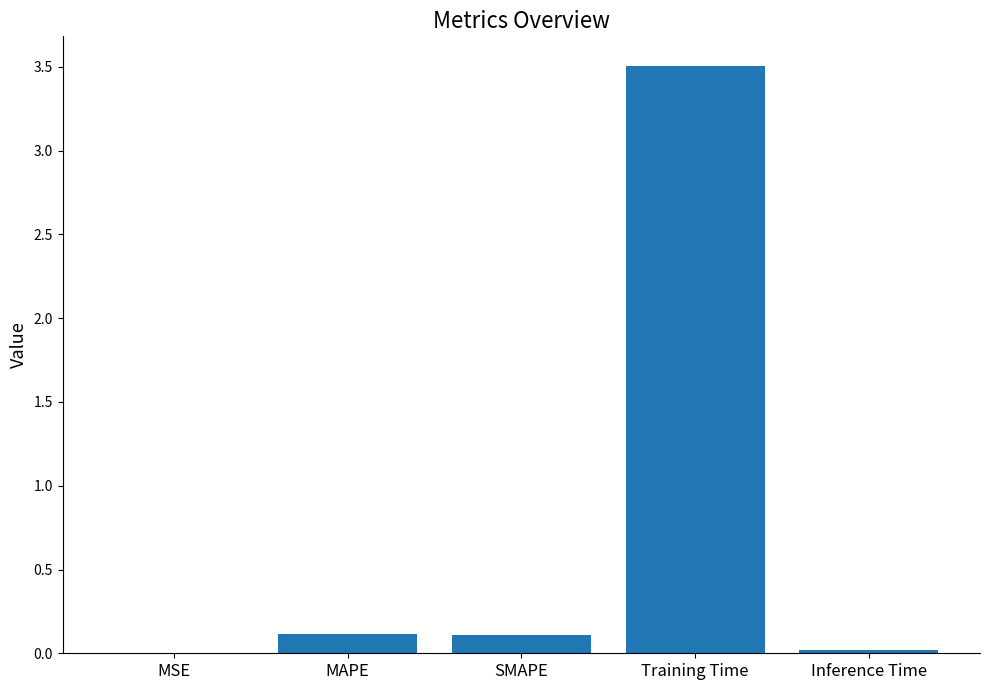

What is the average value?

0.8